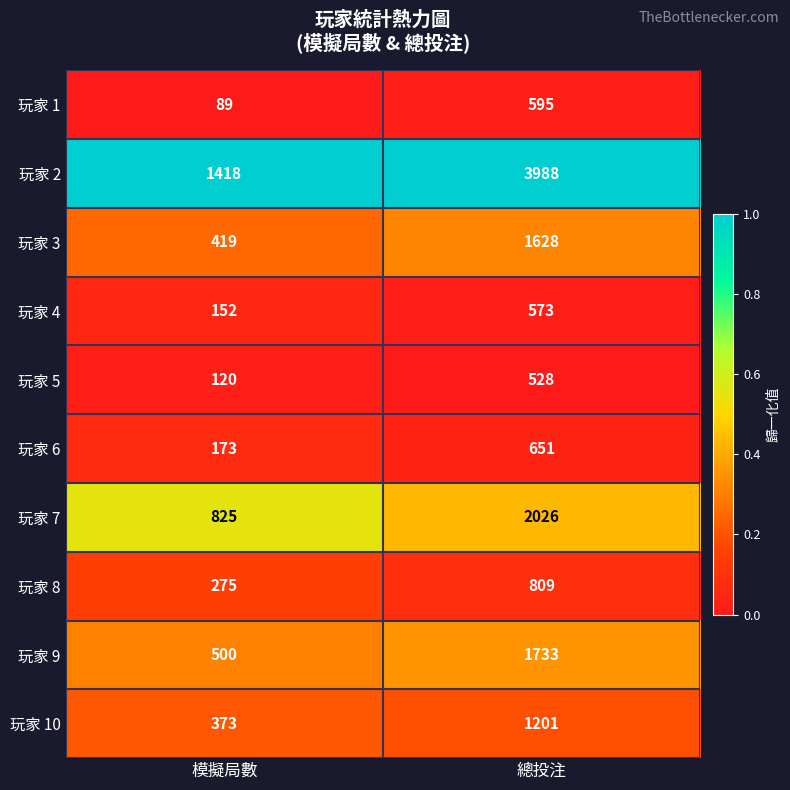

Where is 玩家 6 nearest to the value 412?

模擬局數